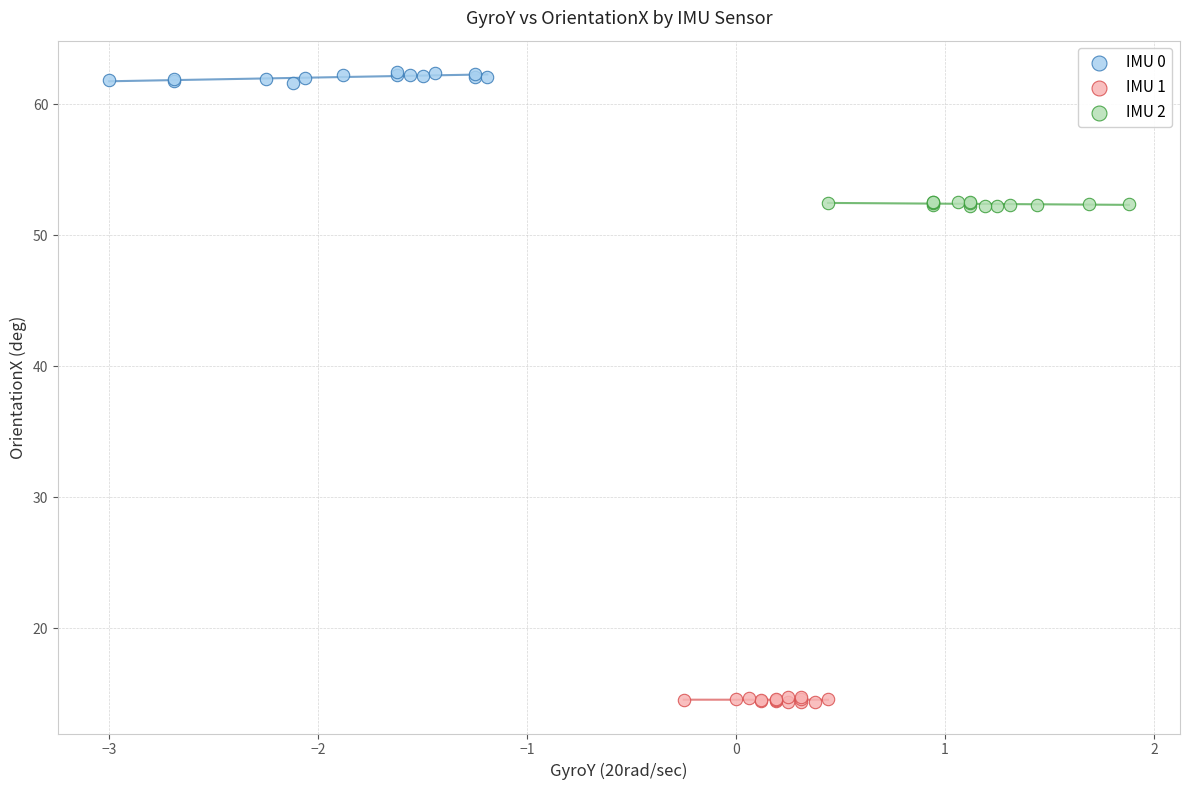

Which series contains the highest Y value?

IMU 0